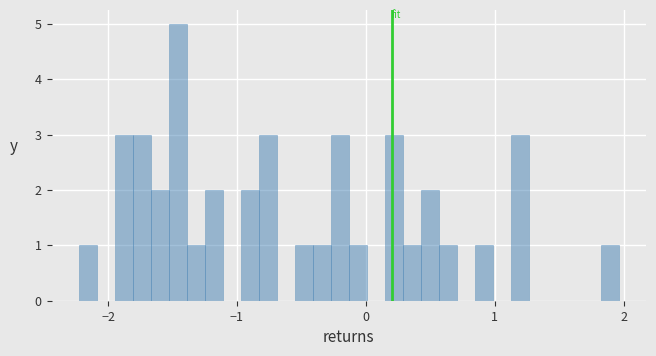

Read against the x-axis, roughly where is the centre of the tallest bar?

-1.5